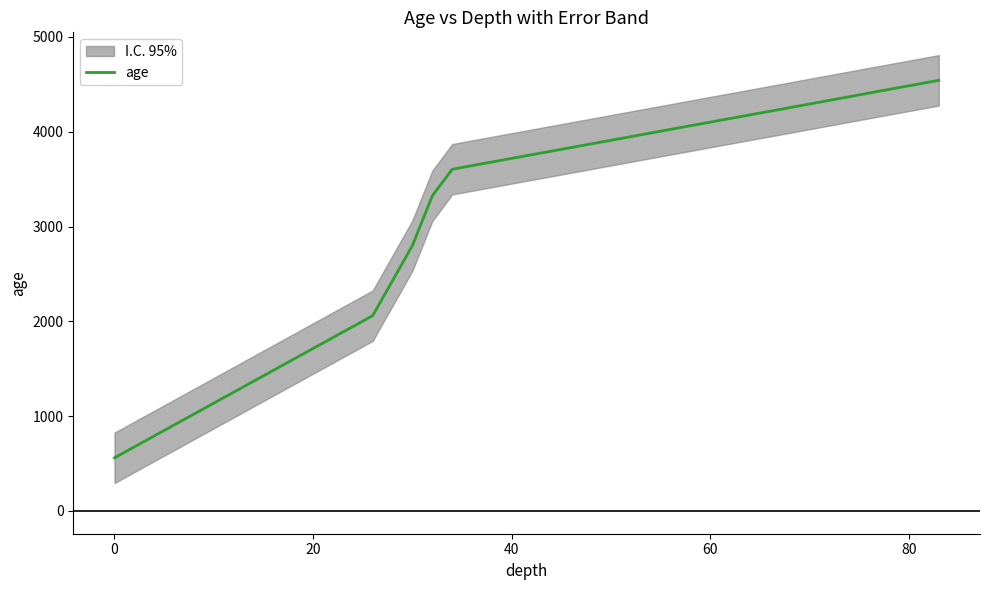

The age series shows 169 at 0. True or false?

False